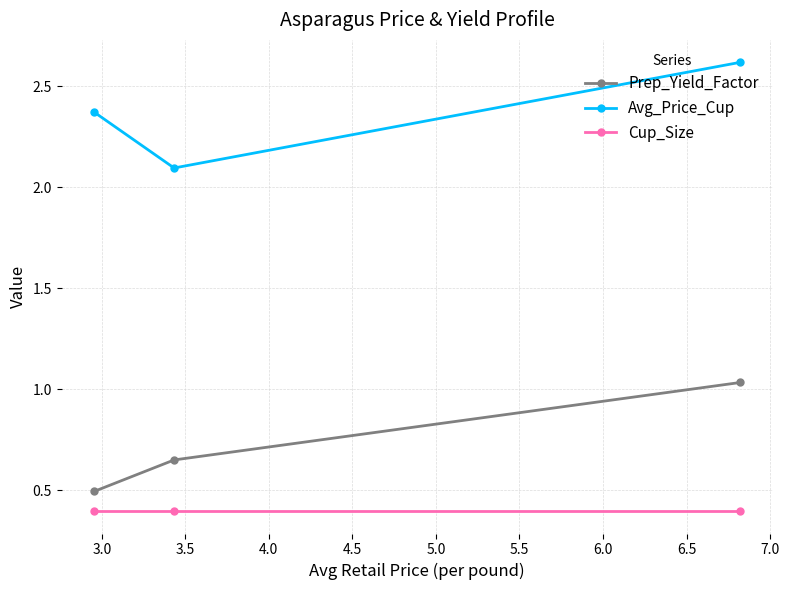

What are all the series names shown in the legend?

Prep_Yield_Factor, Avg_Price_Cup, Cup_Size